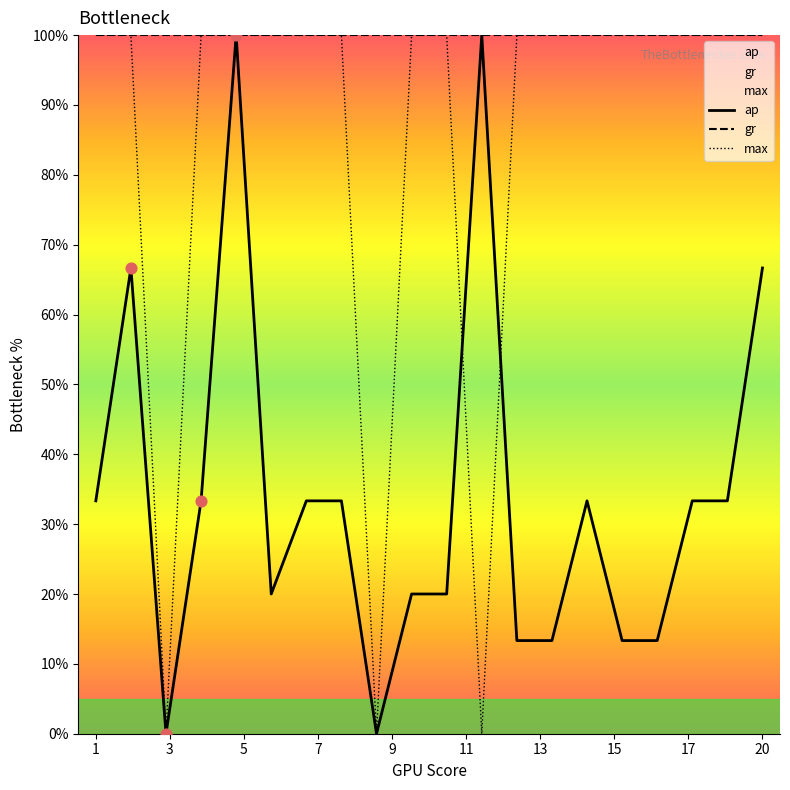

At how many categories does at least one series exceed 5?

20